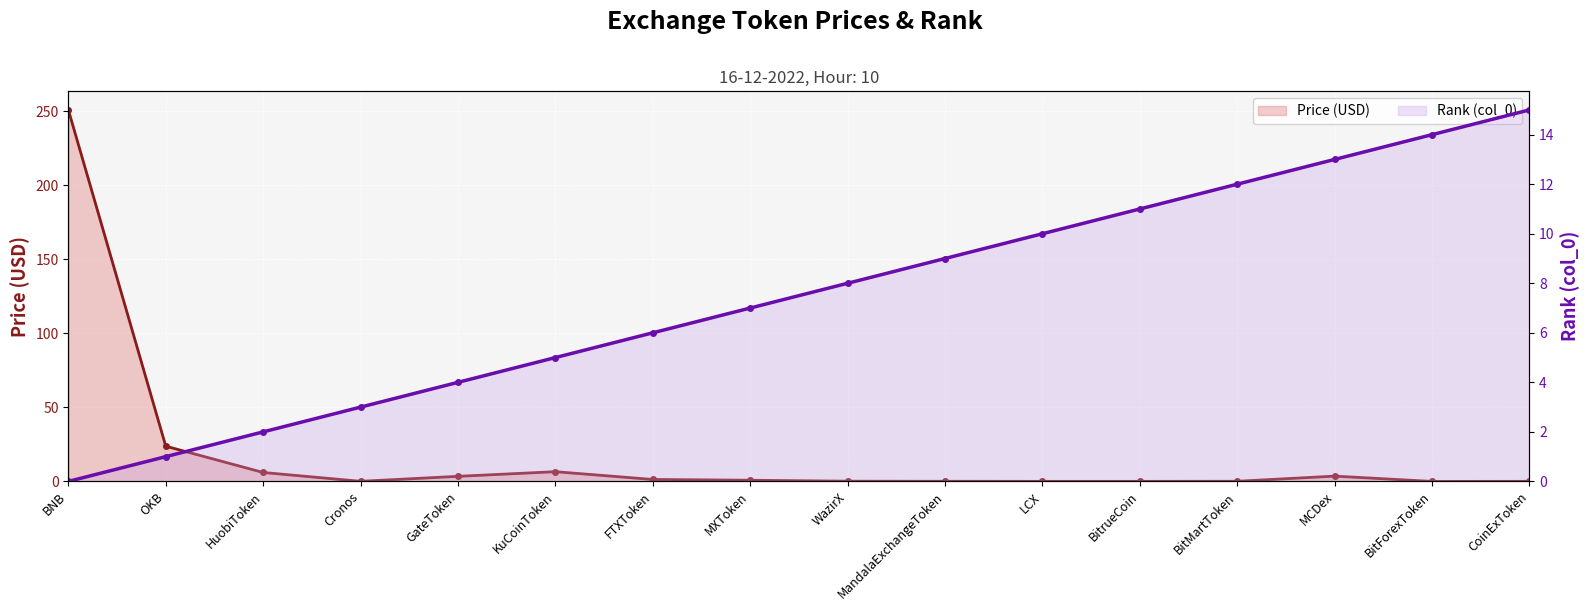

Between which two adjacent categories do Rank (col_0) and Price (USD) first intersect?

HuobiToken and Cronos